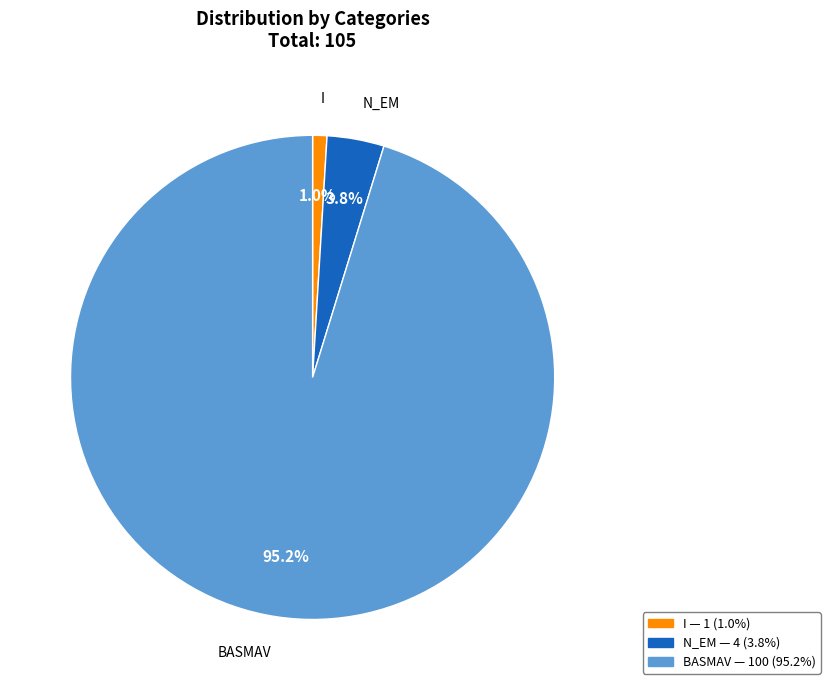

Does any single category account for the majority?

Yes